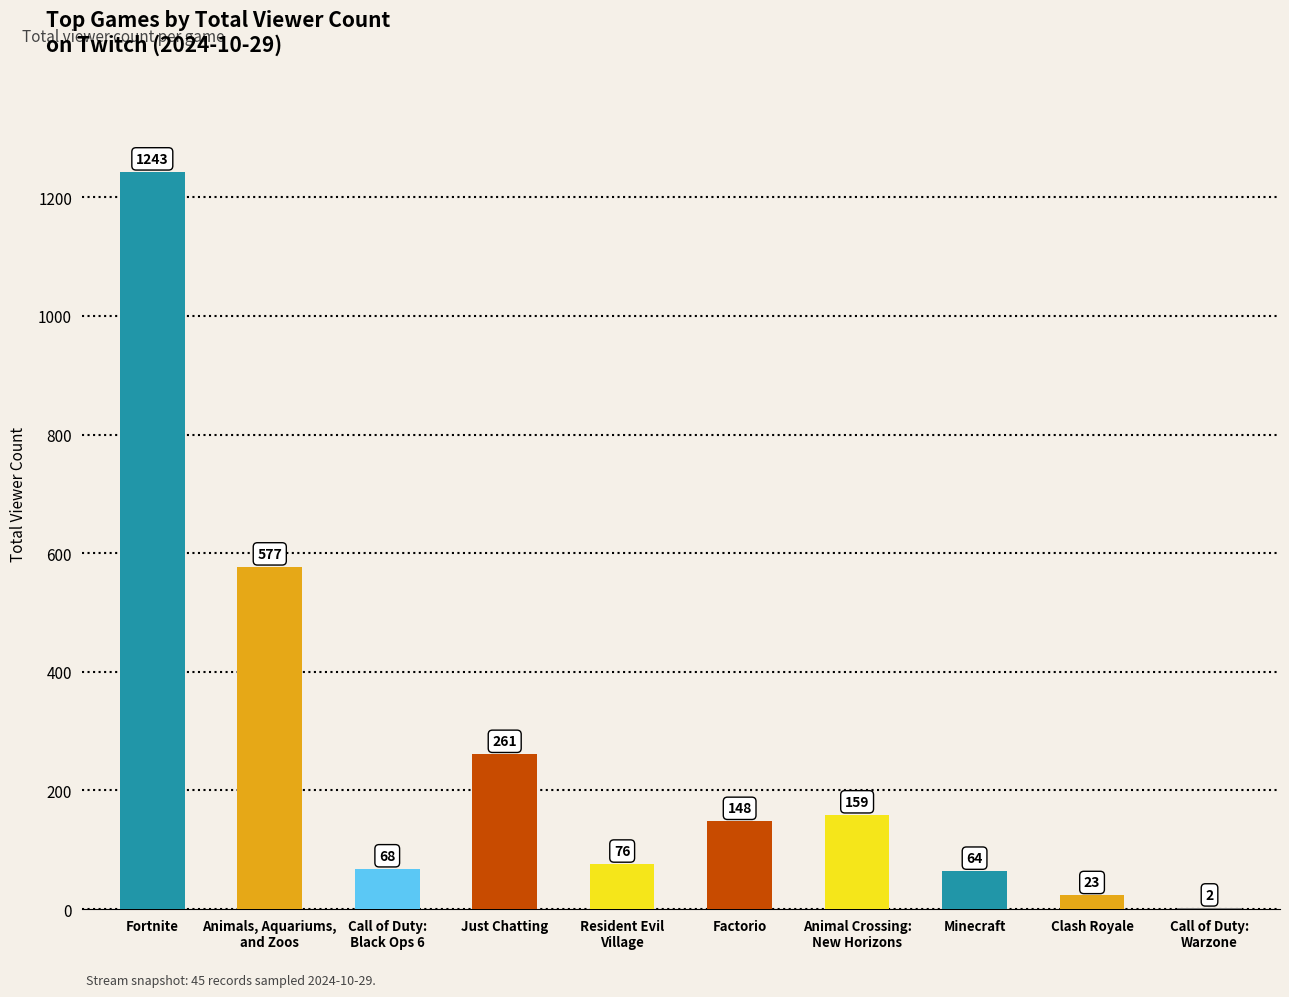

What is the change in value from Just Chatting to Animal Crossing:
New Horizons?

-102